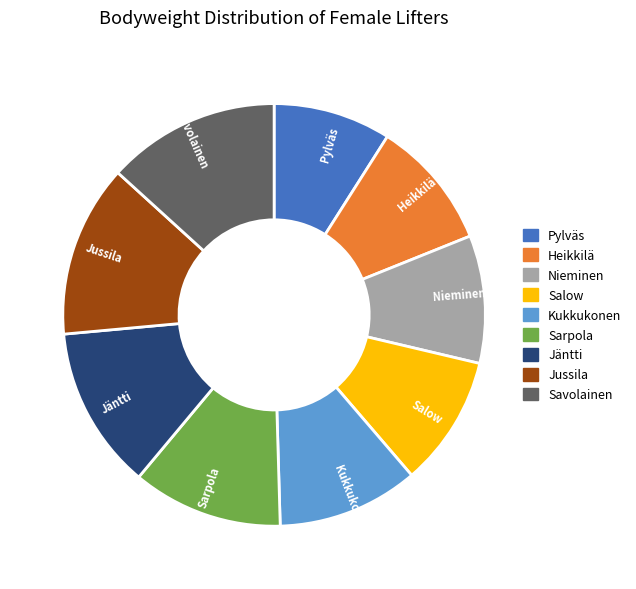

Is the sum of Jäntti and Pylväs greater than half?

No